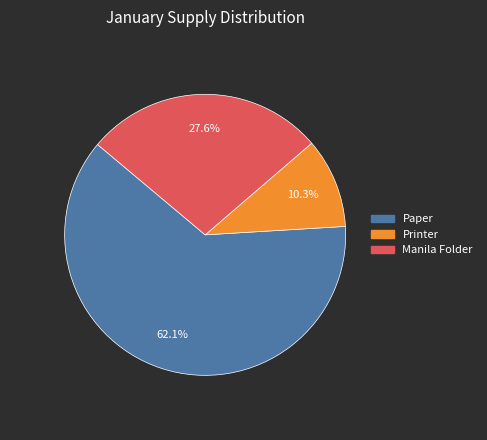

What percentage do Paper and Manila Folder together represent?

89.7%